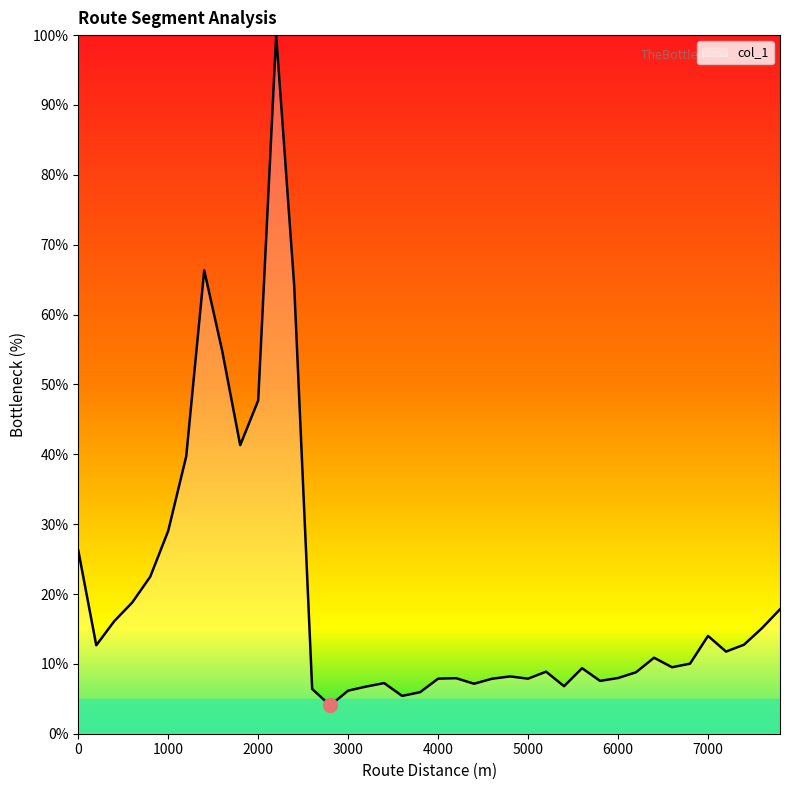

What is the greatest value displayed?

100.0